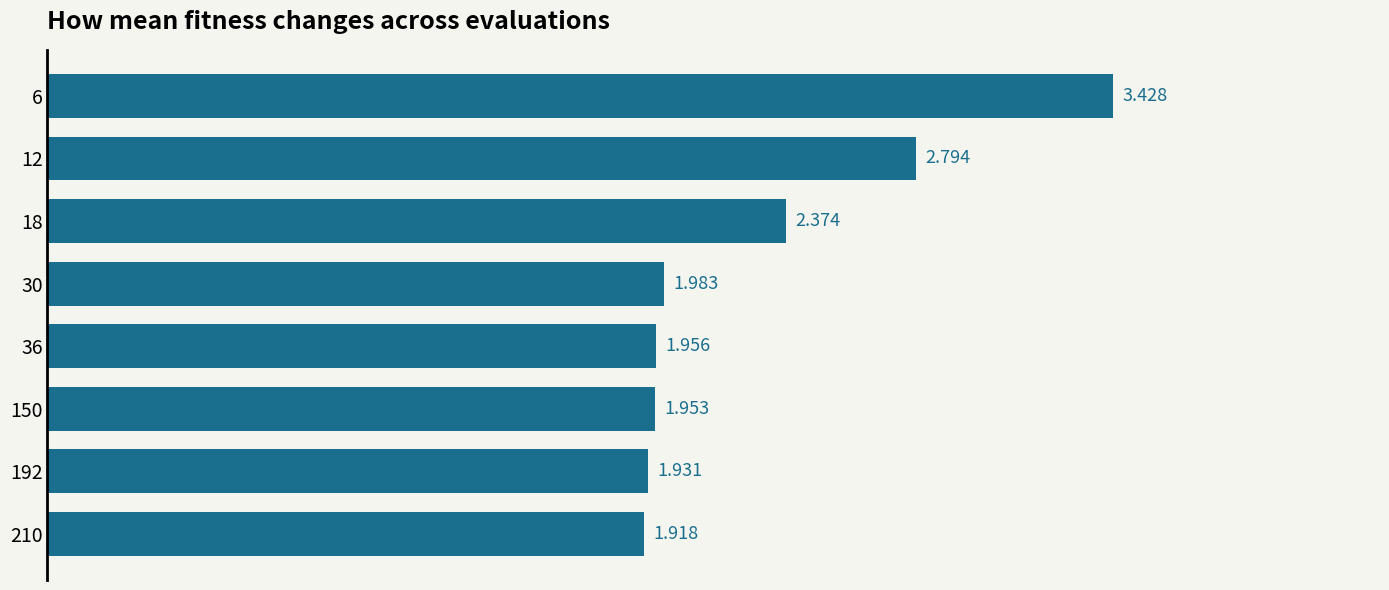

Rank the categories by value from highest to lowest.

6, 12, 18, 30, 36, 150, 192, 210